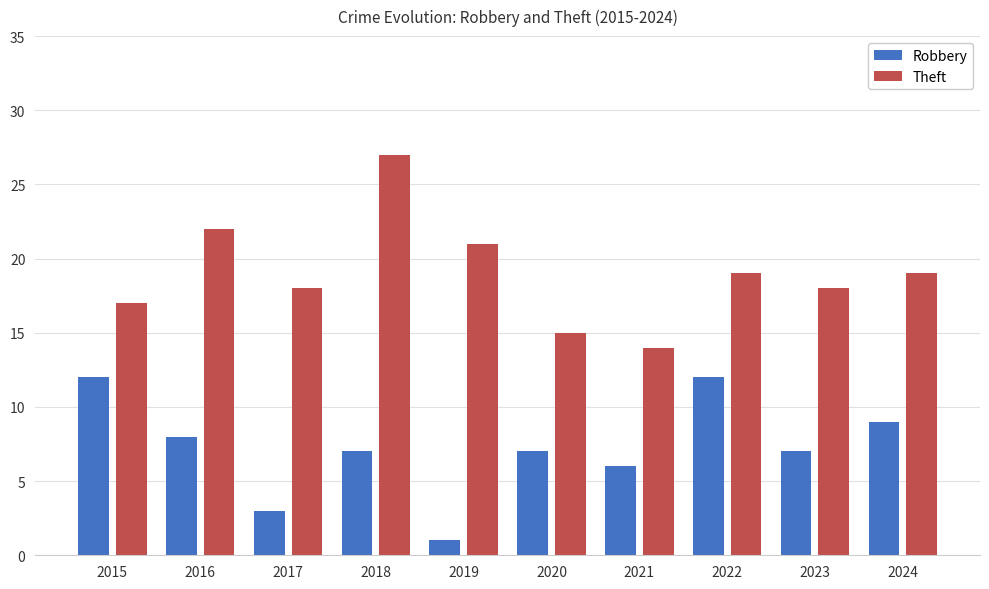

What is the highest value of the Theft series?

27